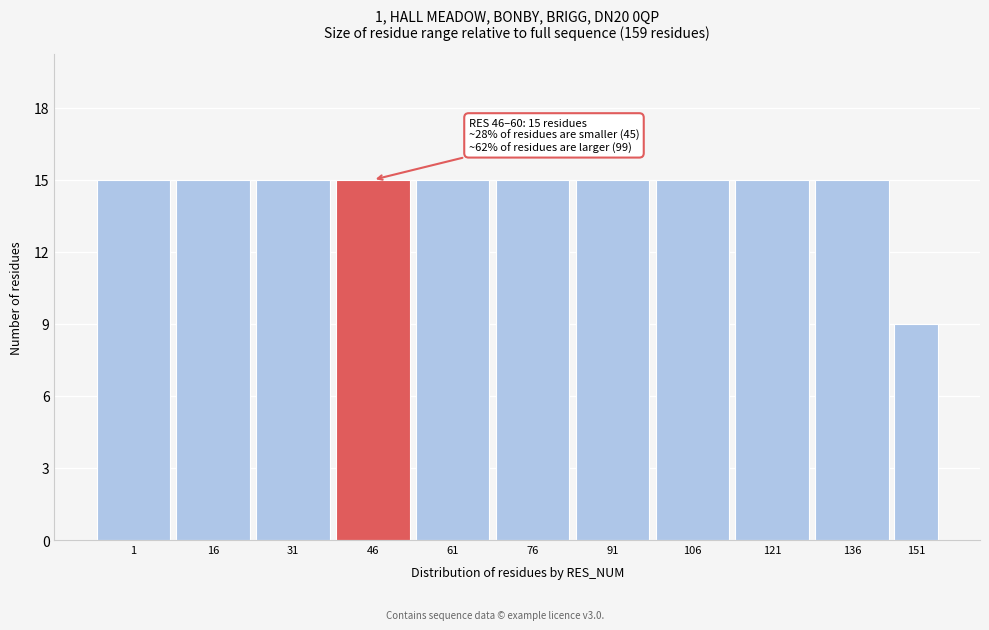

Reading left to right, list all the values displayed in this chart.

1=15	16=15	31=15	46=15	61=15	76=15	91=15	106=15	121=15	136=15	151=9